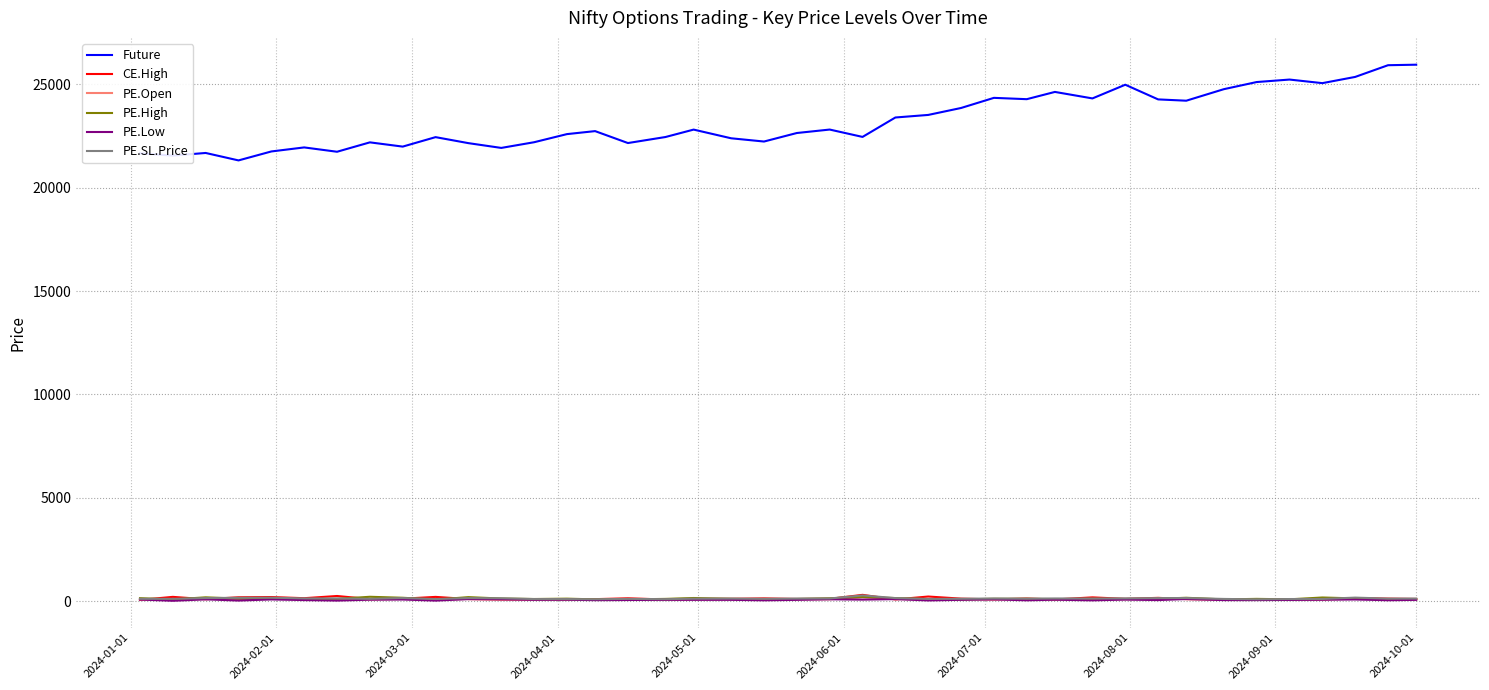

Is this an area chart (filled region under the line)?

No